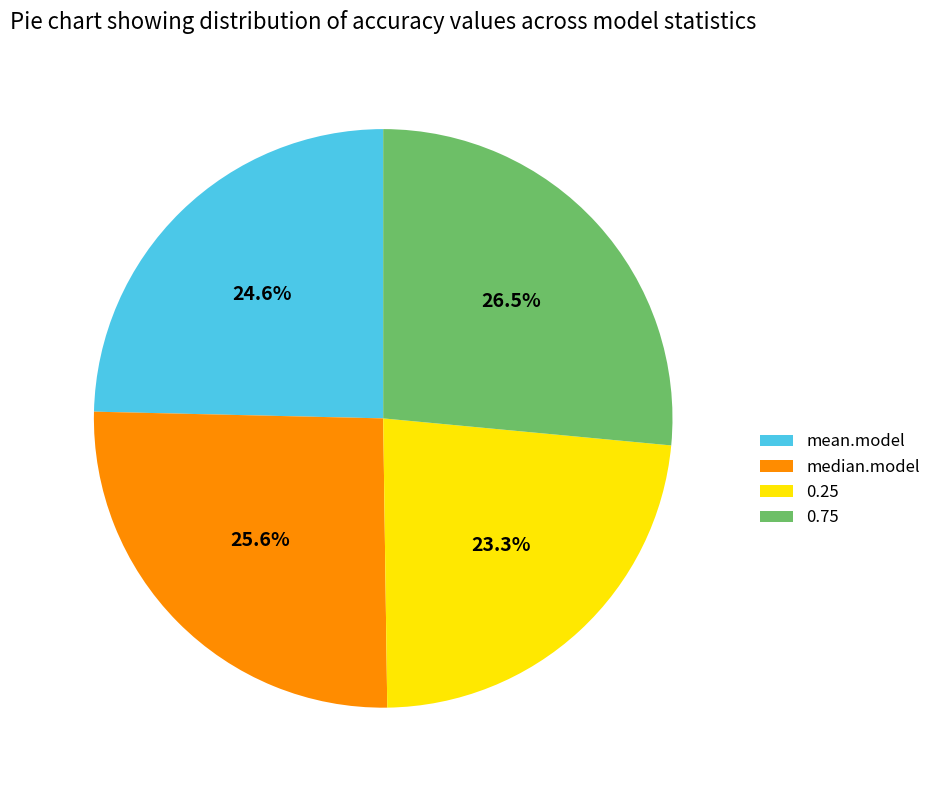

What is the smallest slice in the pie chart?

0.25